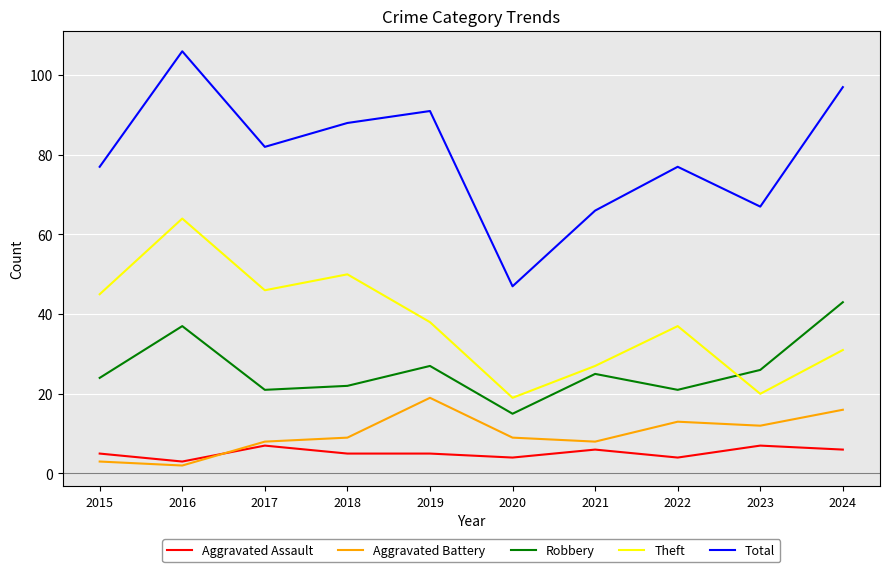

At how many categories does at least one series exceed 52?

9